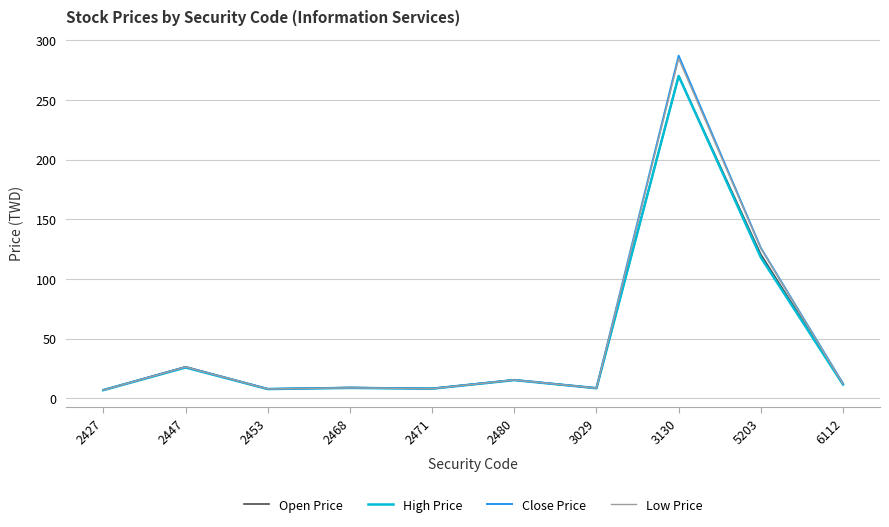

In Close Price, how many points are lower than both neighbors (excluding endpoints)?

3